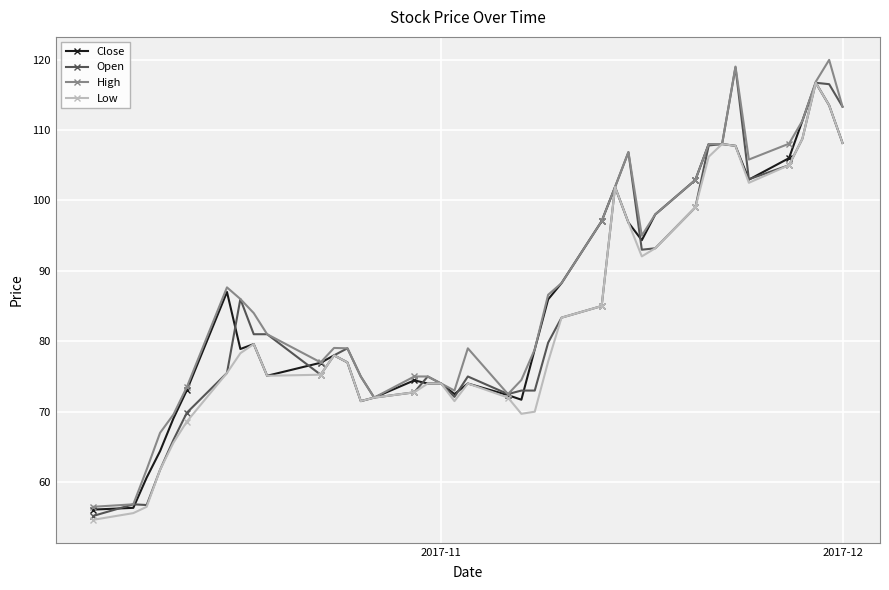

How many distinct data groups are displayed?

4